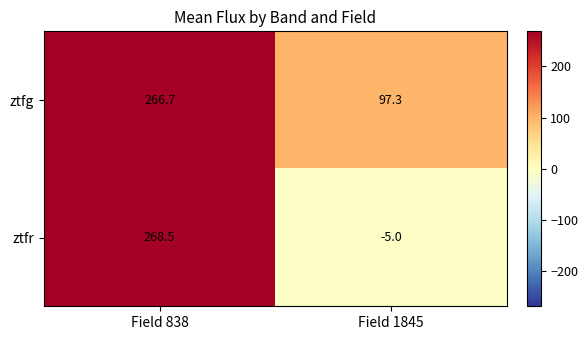

Which category has the lowest value across all series?

Field 1845